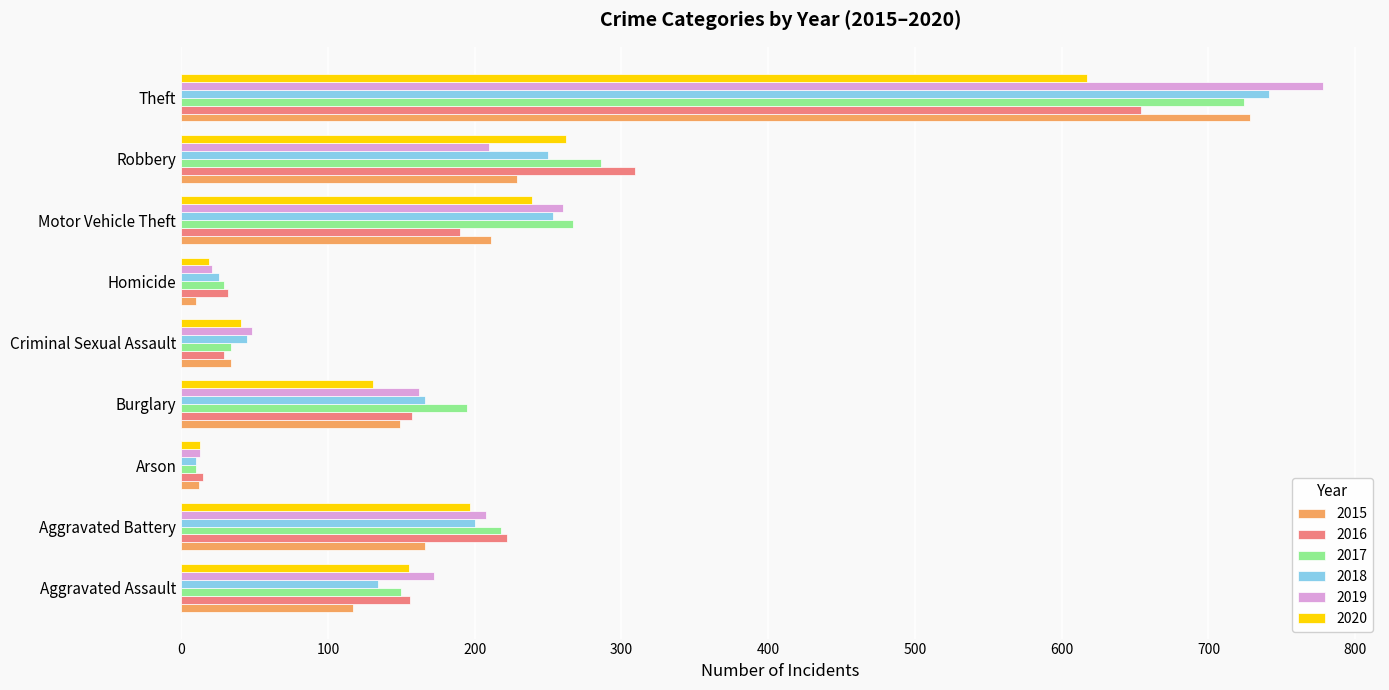

Which category has the highest value across all series?

Theft